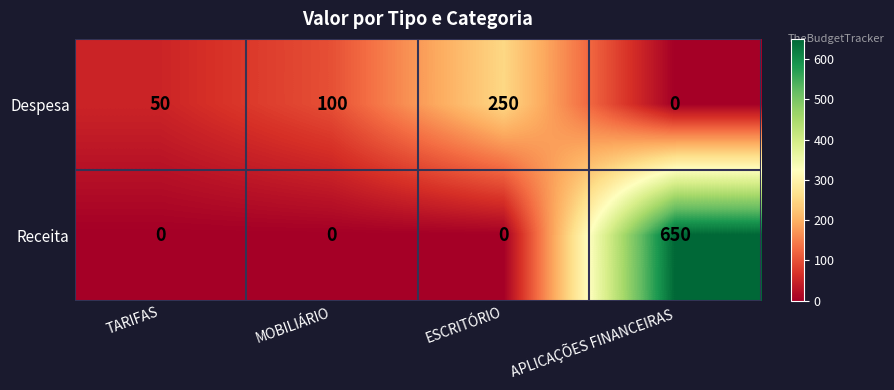

Which series has the largest range (max minus min)?

Receita